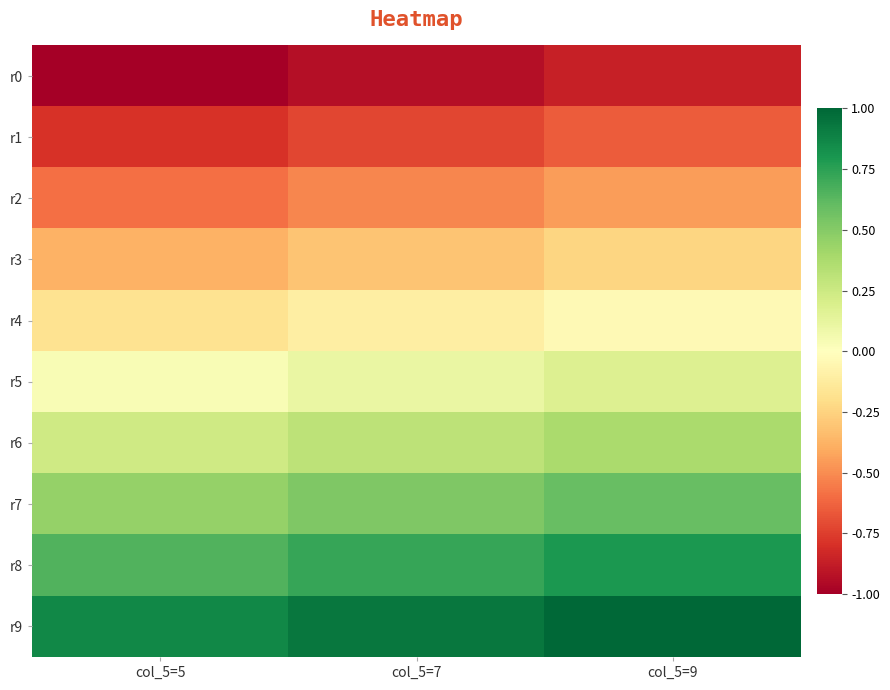

Reading left to right, transcribe all the data shown in this chart.

r0: col_5=5=-1.0	col_5=7=-0.9	col_5=9=-0.9
r1: col_5=5=-0.8	col_5=7=-0.7	col_5=9=-0.7
r2: col_5=5=-0.6	col_5=7=-0.5	col_5=9=-0.4
r3: col_5=5=-0.4	col_5=7=-0.3	col_5=9=-0.2
r4: col_5=5=-0.2	col_5=7=-0.1	col_5=9=-0.0
r5: col_5=5=0.0	col_5=7=0.1	col_5=9=0.2
r6: col_5=5=0.2	col_5=7=0.3	col_5=9=0.4
r7: col_5=5=0.4	col_5=7=0.5	col_5=9=0.6
r8: col_5=5=0.7	col_5=7=0.7	col_5=9=0.8
r9: col_5=5=0.9	col_5=7=0.9	col_5=9=1.0